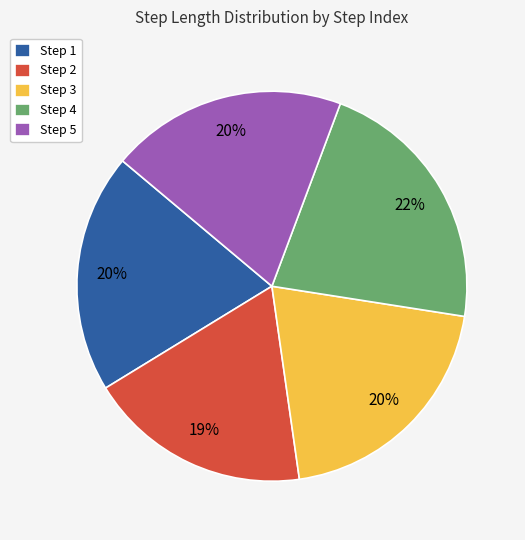

Which category has the biggest portion of the pie?

Step 4